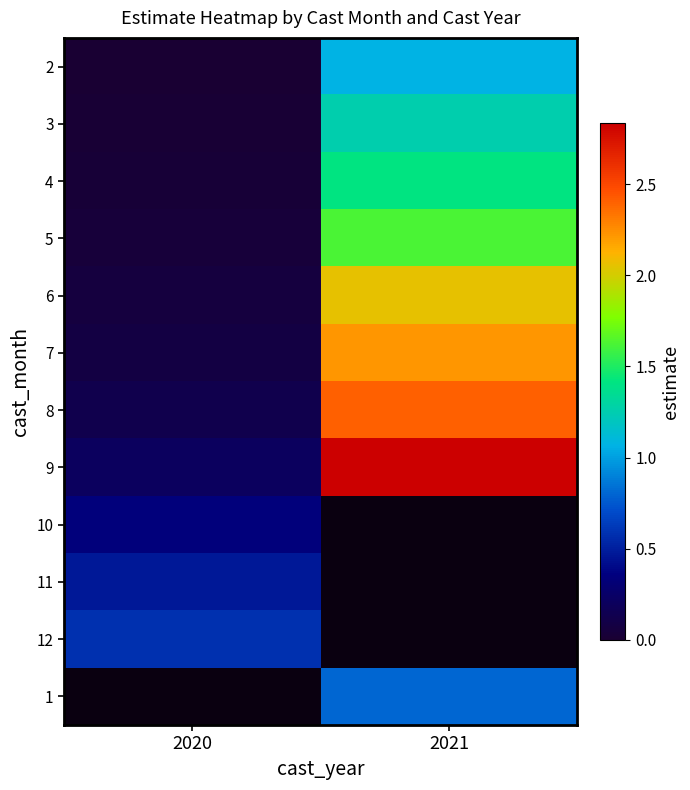

How many data points in 5 are above 1?

1